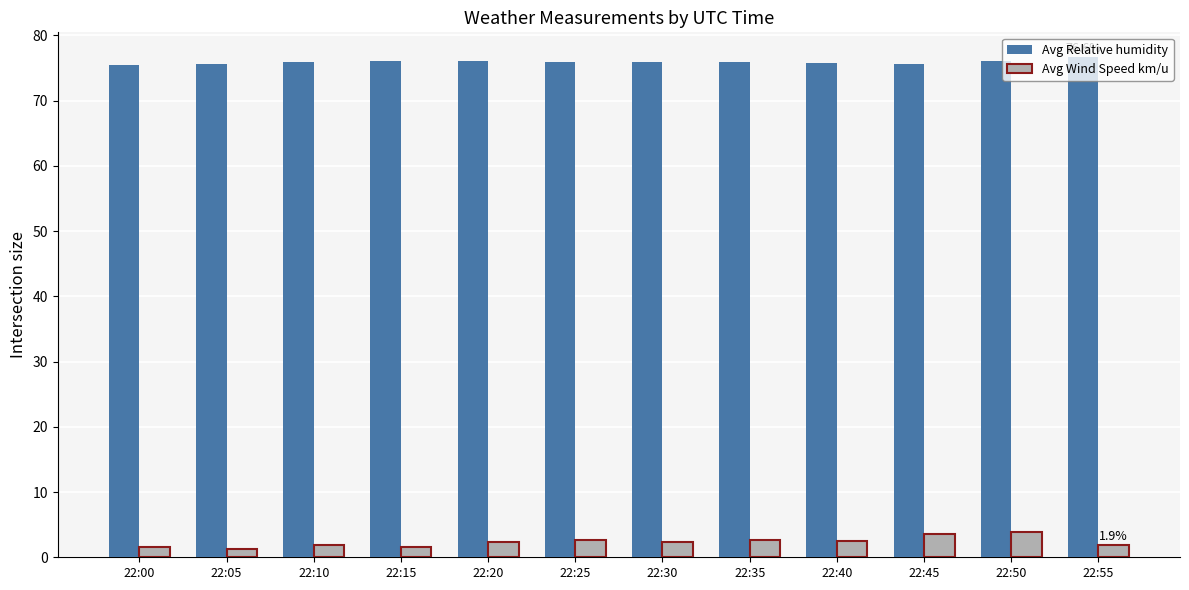

What is the difference between the Avg Relative humidity values at 22:50 and 22:40?

0.3